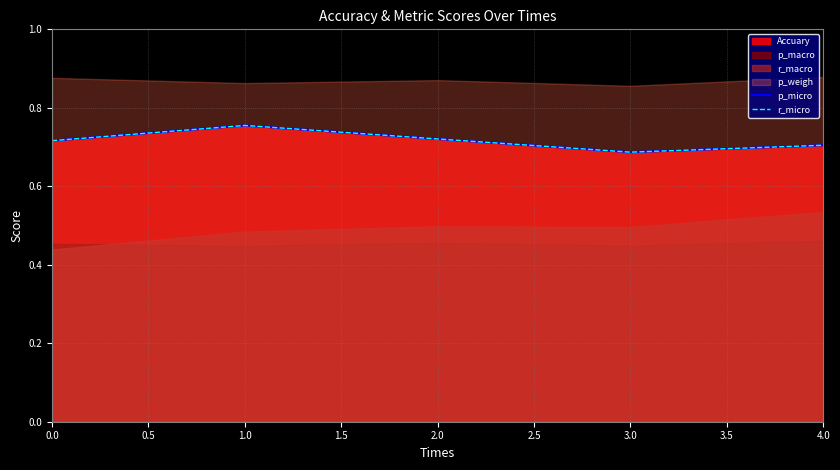

True or false: r_micro and p_micro cross at least once.

False